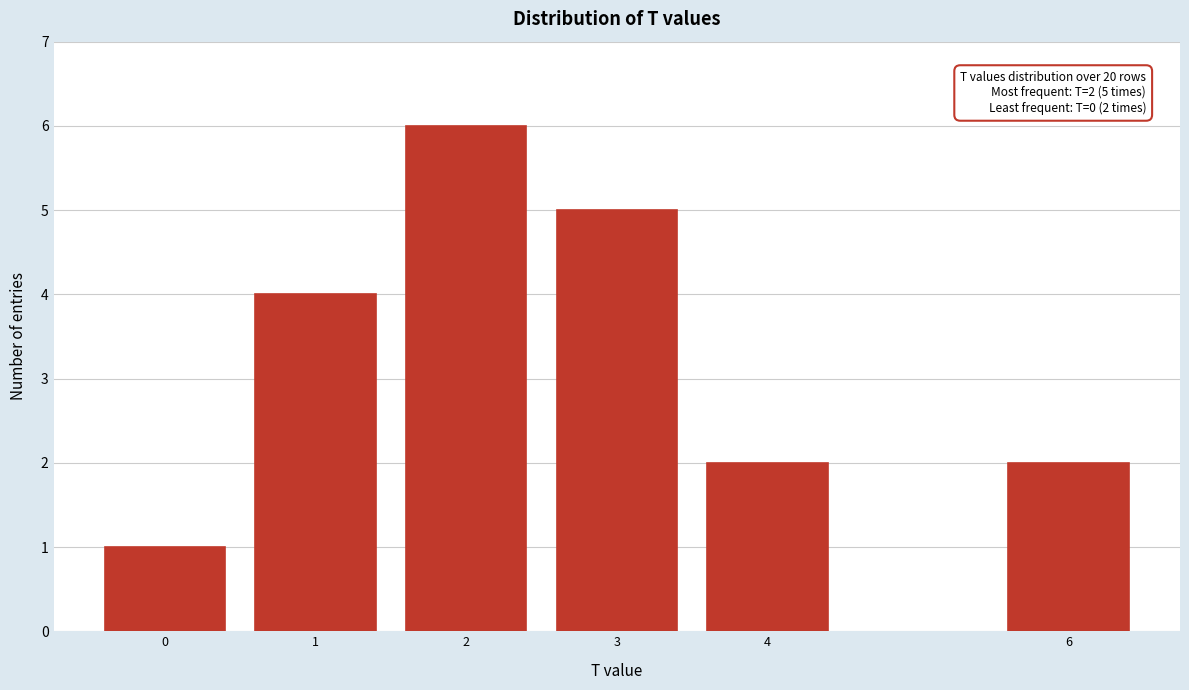

Reading left to right, what are all the values shown in this chart?

0=1	1=4	2=6	3=5	4=2	6=2